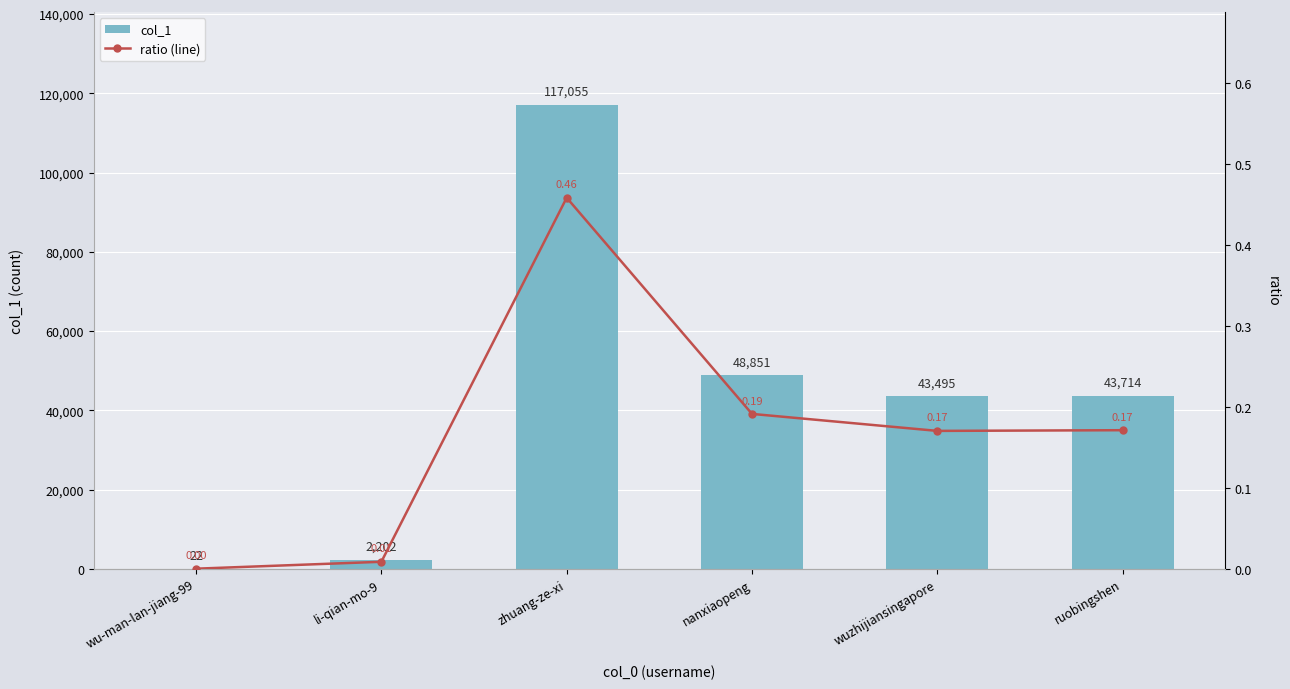

Rank the series by their average value, from lowest to highest.

ratio (line), col_1